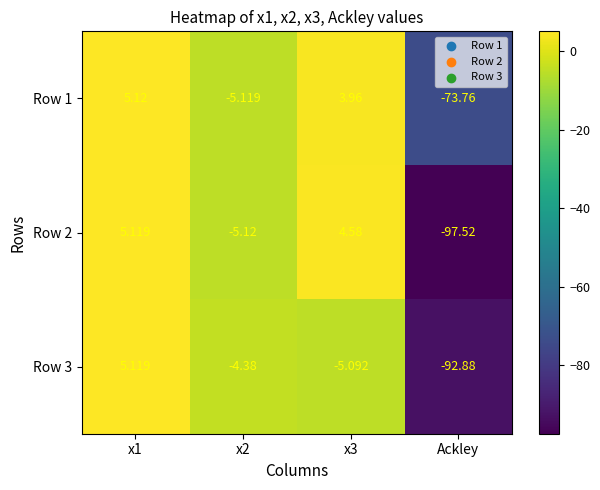

Is the value of Row 3 at x1 greater than the value of Row 2 at Ackley?

Yes